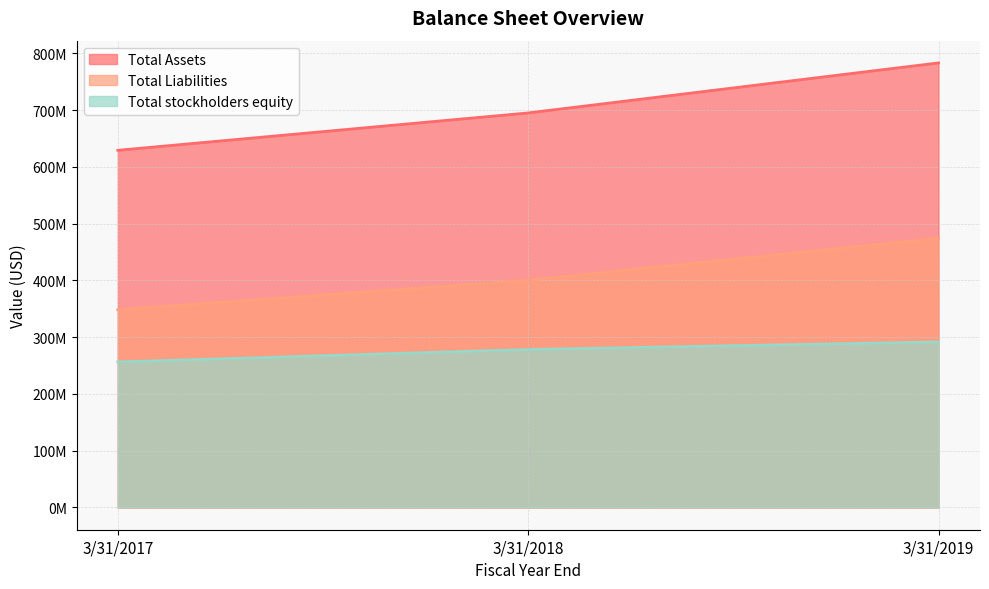

Is the value of Total Assets at 3/31/2019 greater than the value of Total Liabilities at 3/31/2019?

Yes